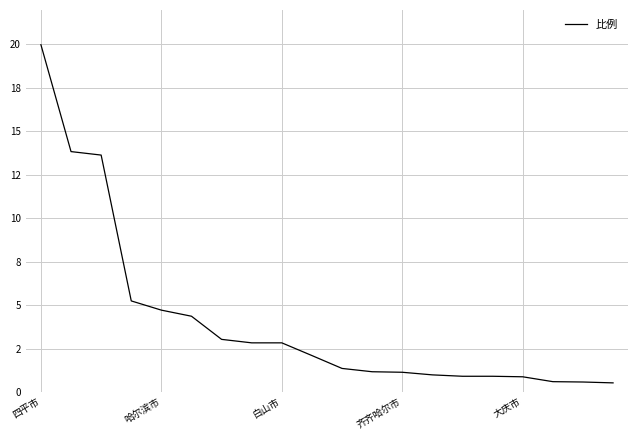

Does the chart display data point markers on the line(s)?

No